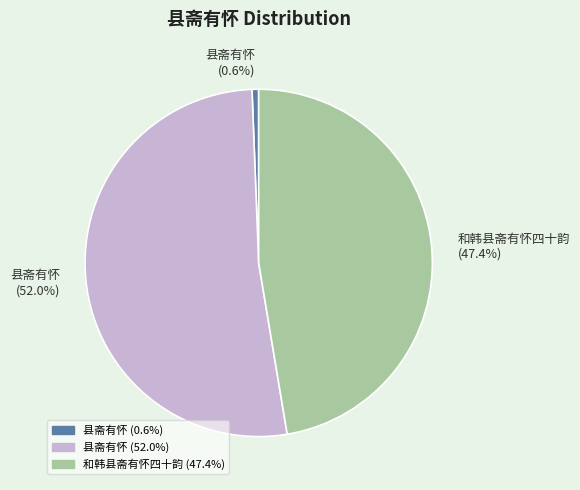

What is the smallest slice in the pie chart?

县斋有怀 (0.6%)